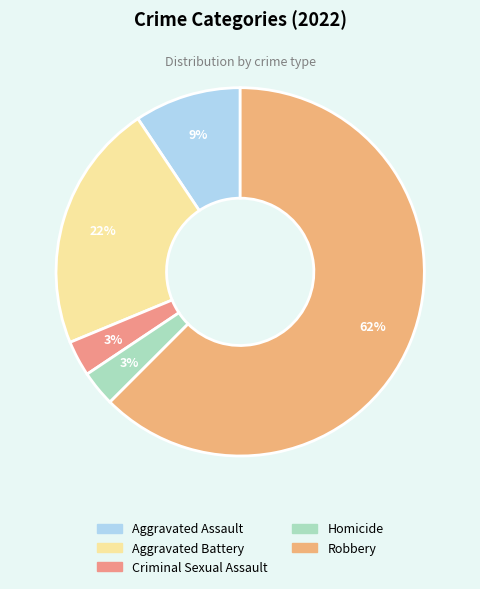

What is the majority slice?

Robbery